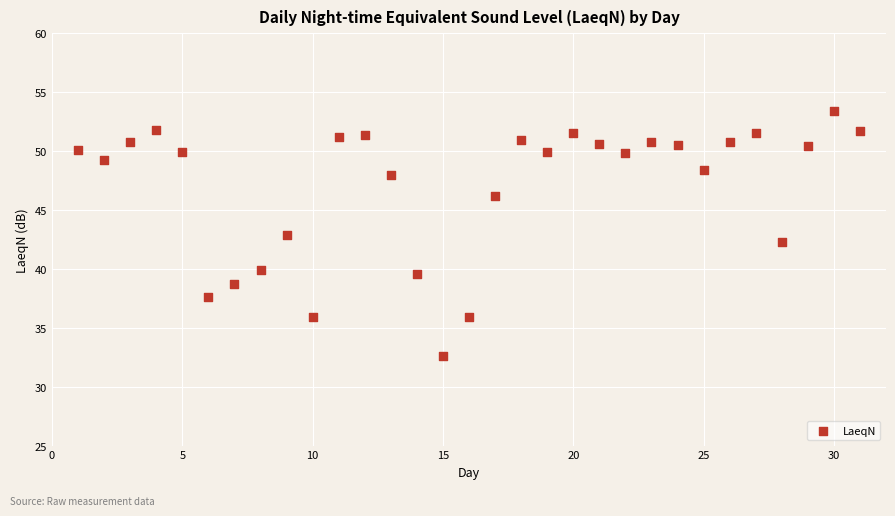

What is the range of X values (max minus min)?

30.0